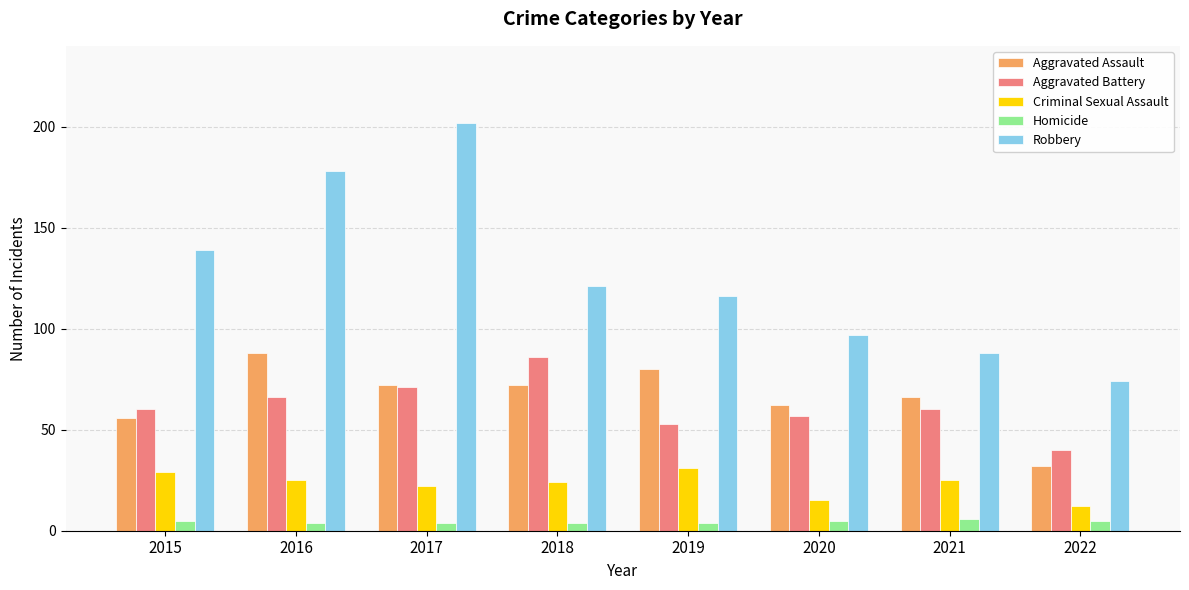

What are all the series names shown in the legend?

Aggravated Assault, Aggravated Battery, Criminal Sexual Assault, Homicide, Robbery